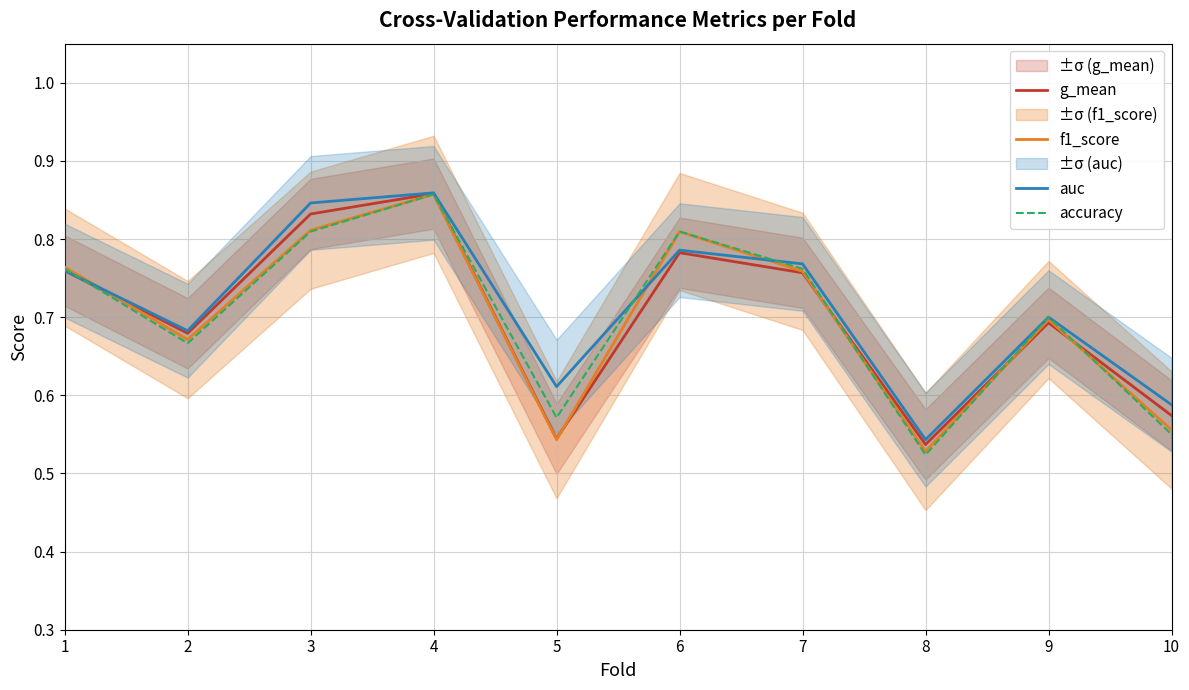

What is the sum of all auc values?

7.1